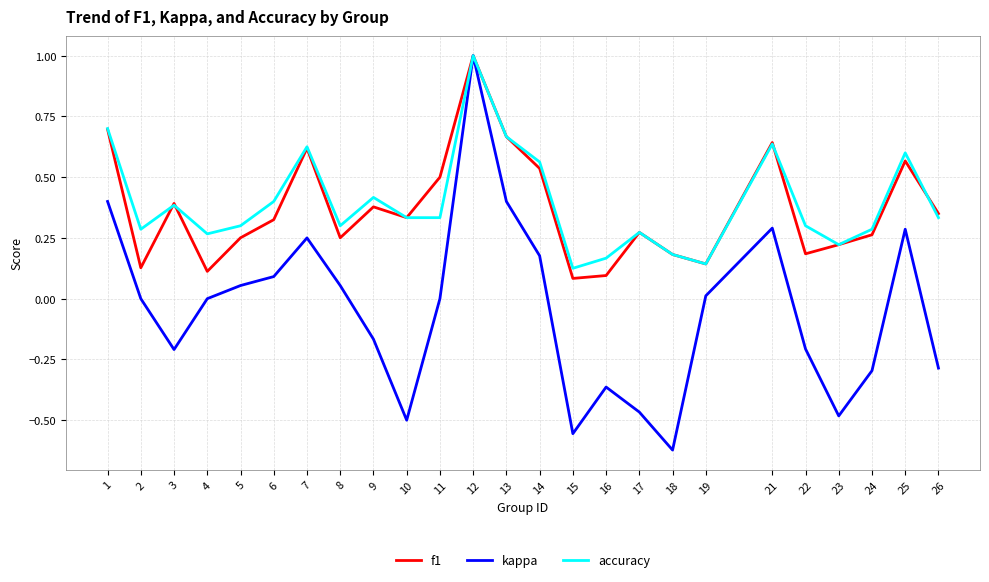

Which series has the largest total across all categories?

accuracy